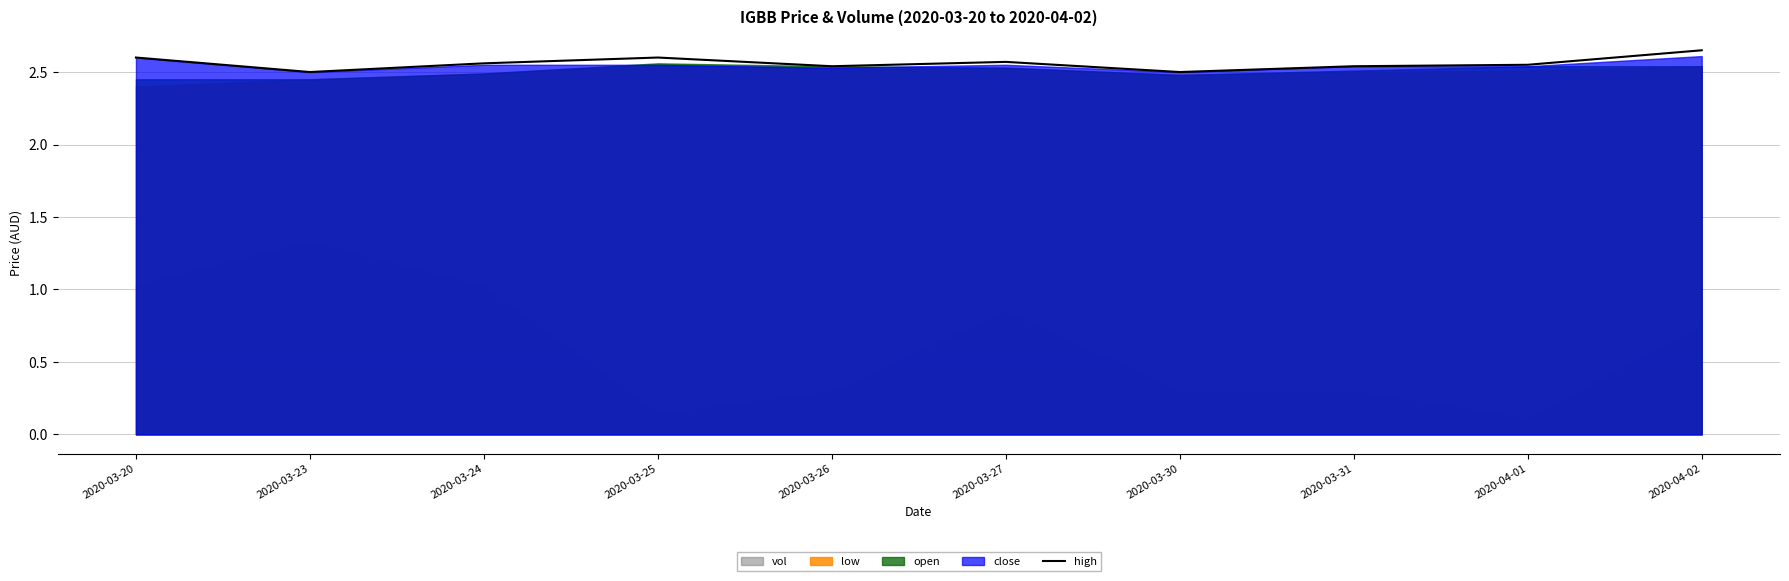

At which label is the value closest to 2?

2020-03-23